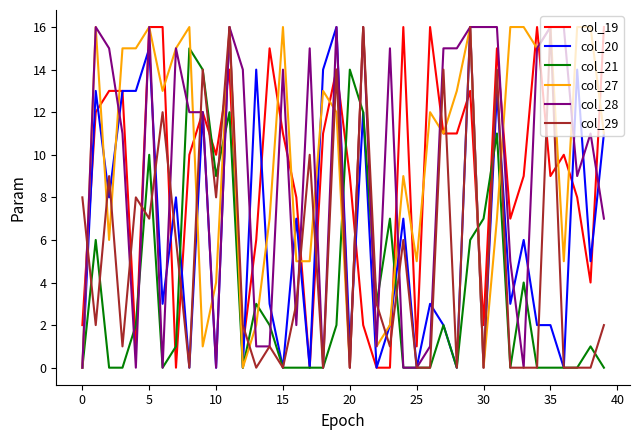

What is the maximum value shown in the chart?

16